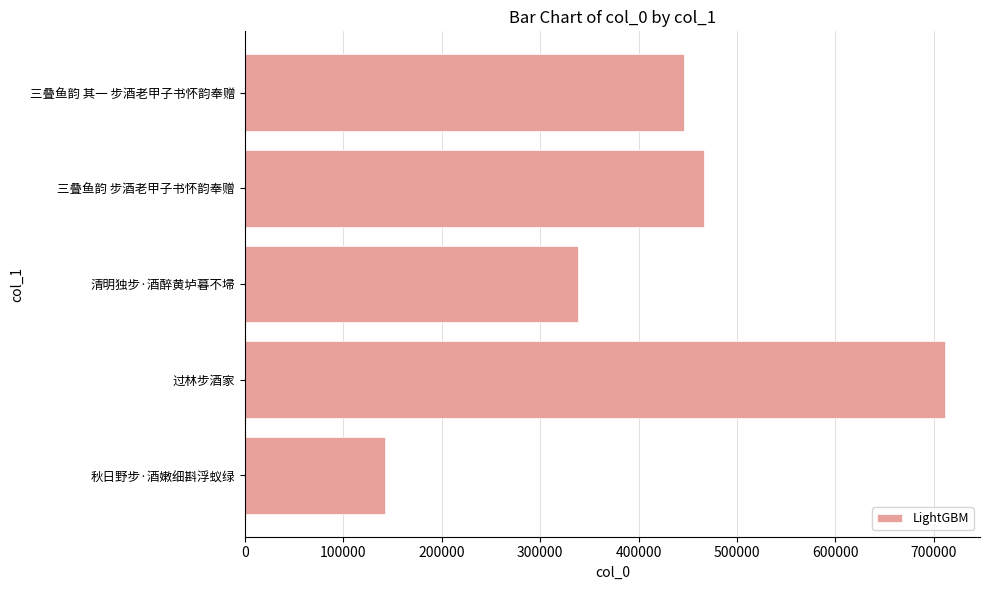

How many data points does each series have?

5